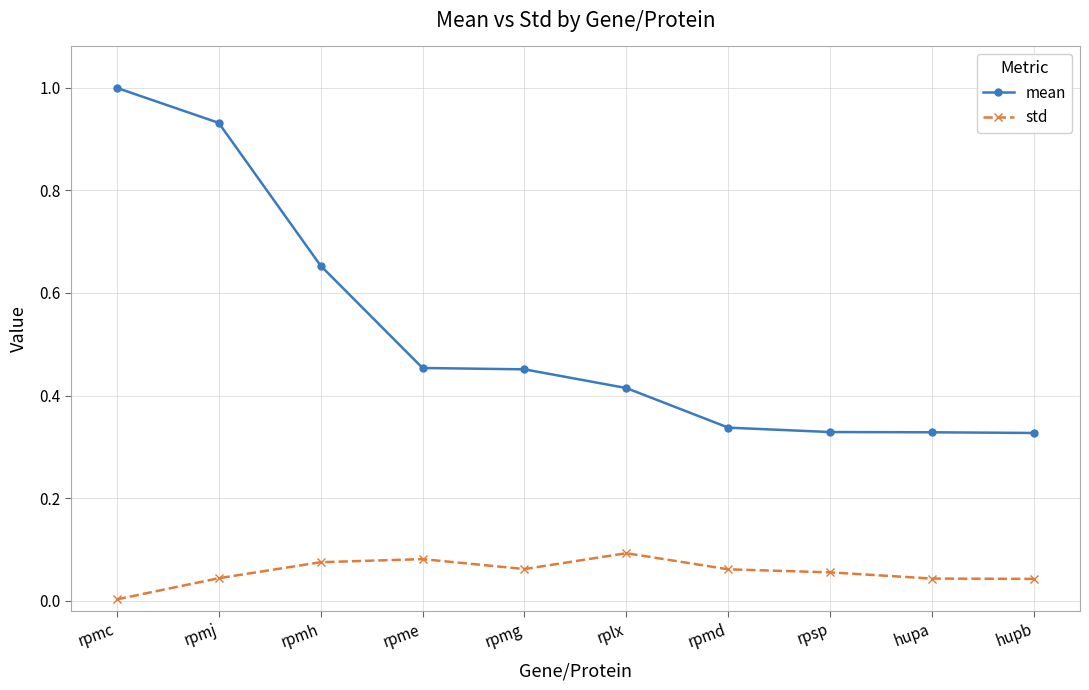

True or false: mean has a value of 0.1 at hupa.

False